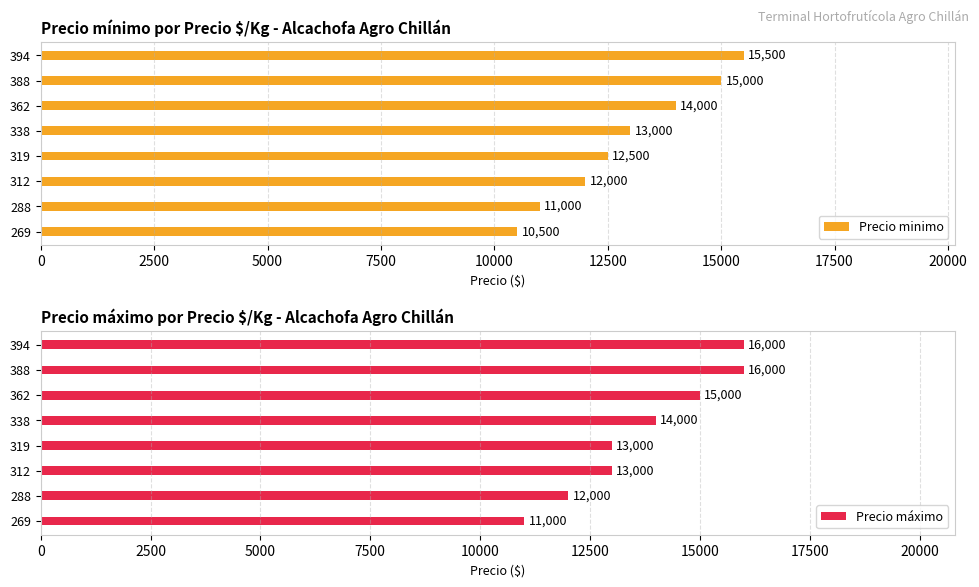

Read the Precio minimo value at 288, to the nearest 50.

11000